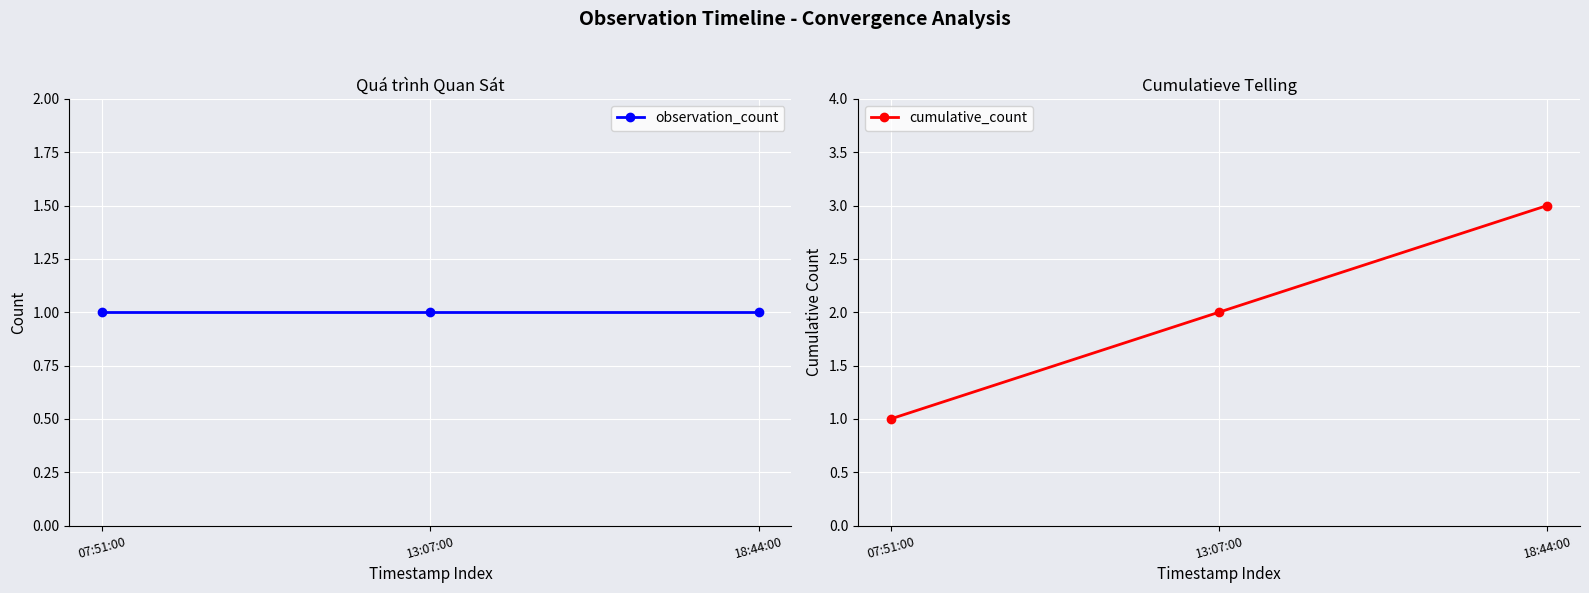

What is the label of the 1st point from the right?

18:44:00